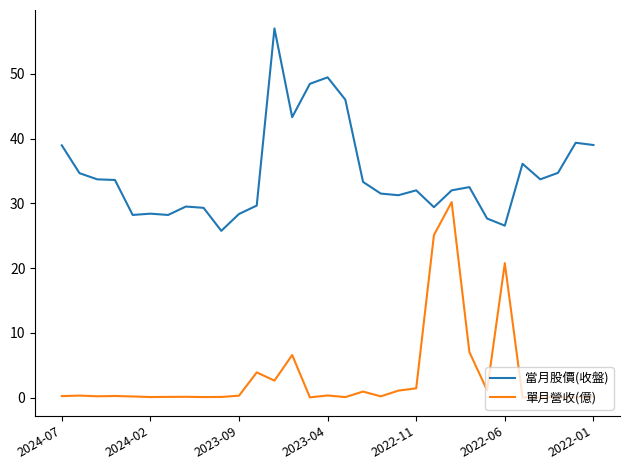

Rank the series by their maximum value, from highest to lowest.

當月股價(收盤), 單月營收(億)